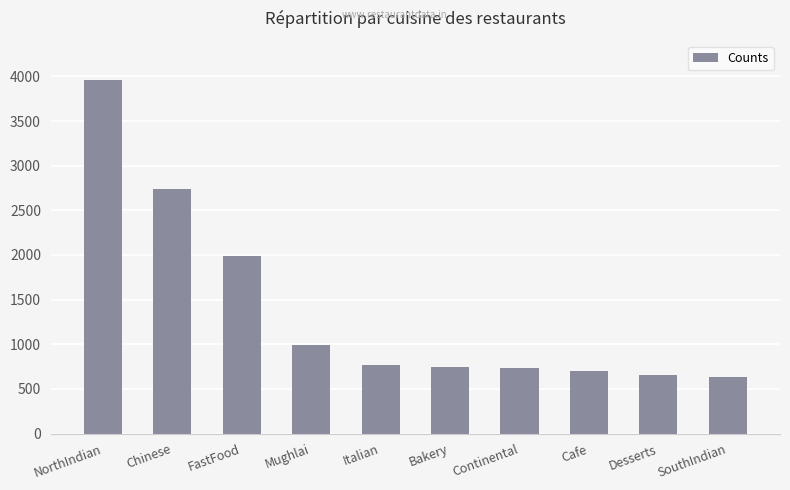

Is it true that the value at NorthIndian is 2601?

False